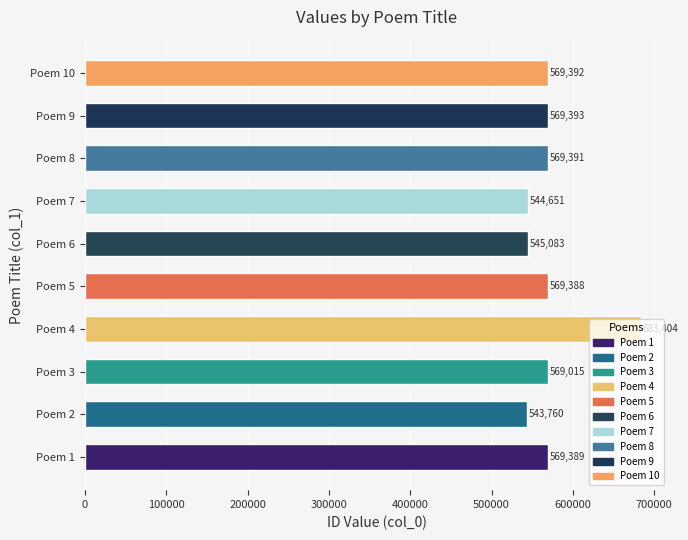

True or false: the data shows 206269 at Poem 1.

False